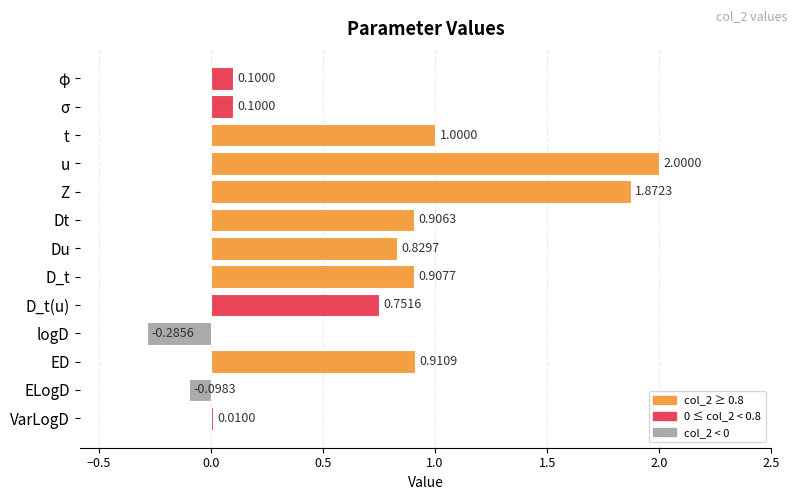

What is the change in value from t to VarLogD?

-1.0